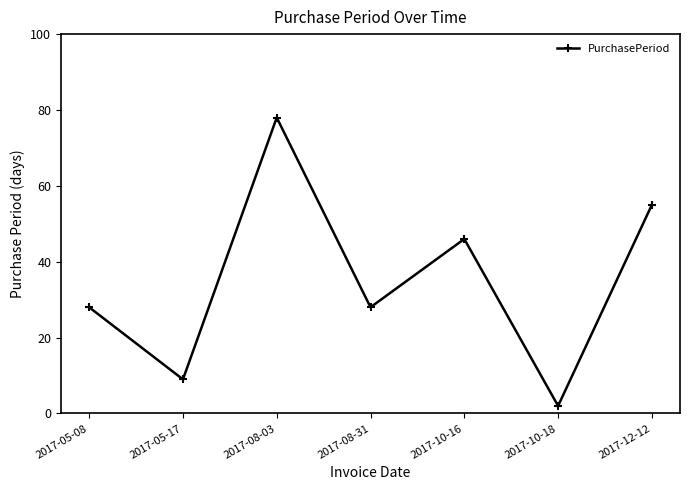

What position from the right is 2017-10-16?

3